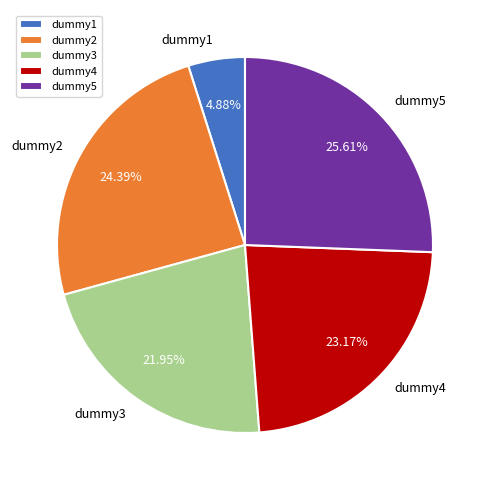

Is dummy2 the majority of the pie?

No